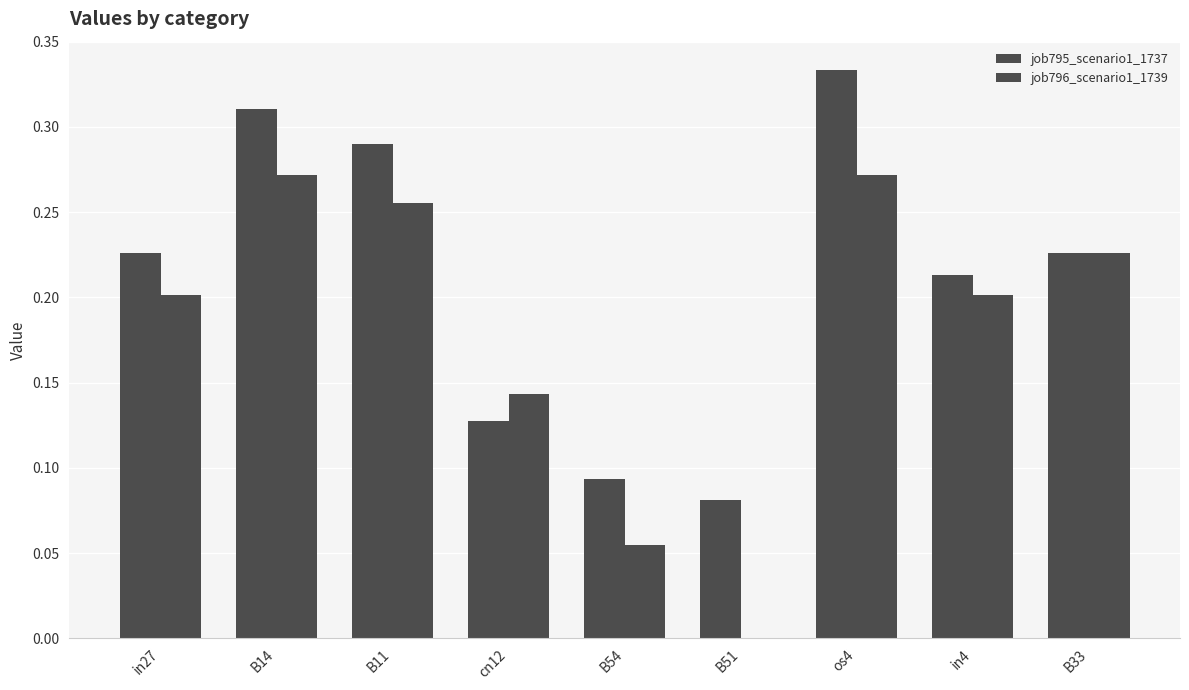

The value of job796_scenario1_1739 at B51 is 0.2. True or false?

False